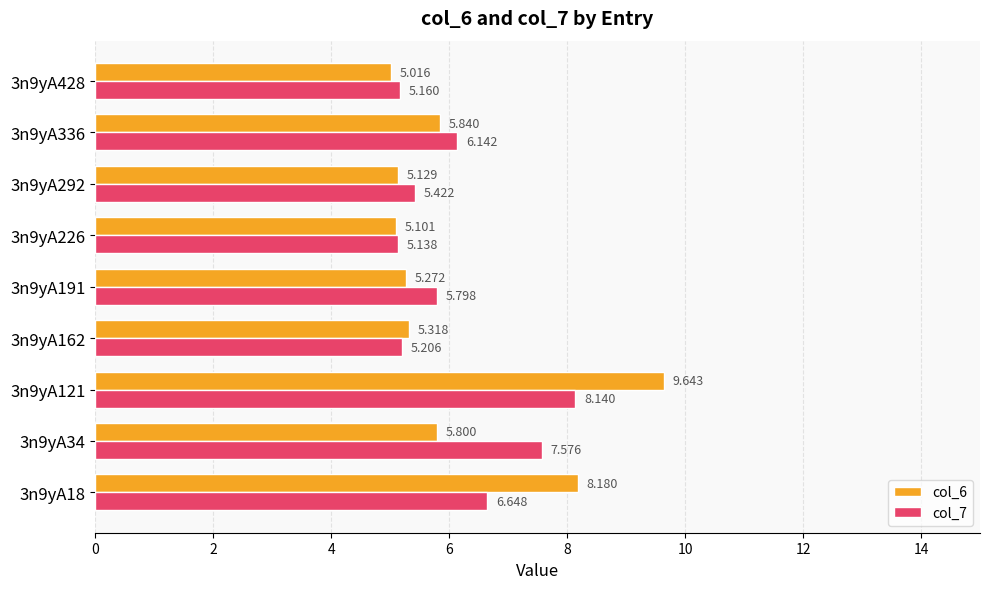

What is the greatest value displayed?

9.6